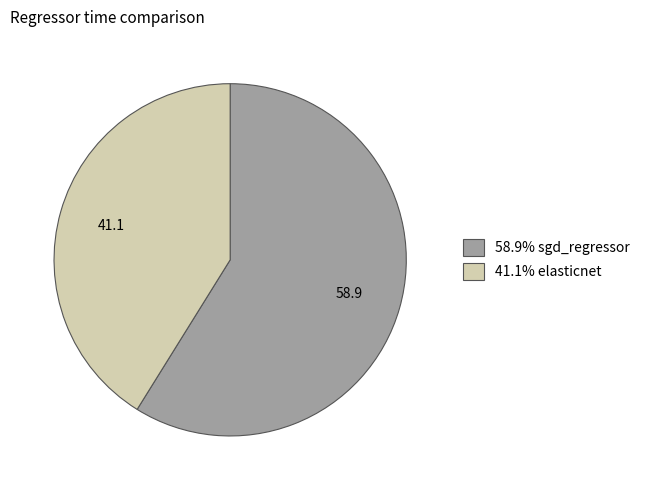

Is there any slice that represents more than half of the pie?

Yes